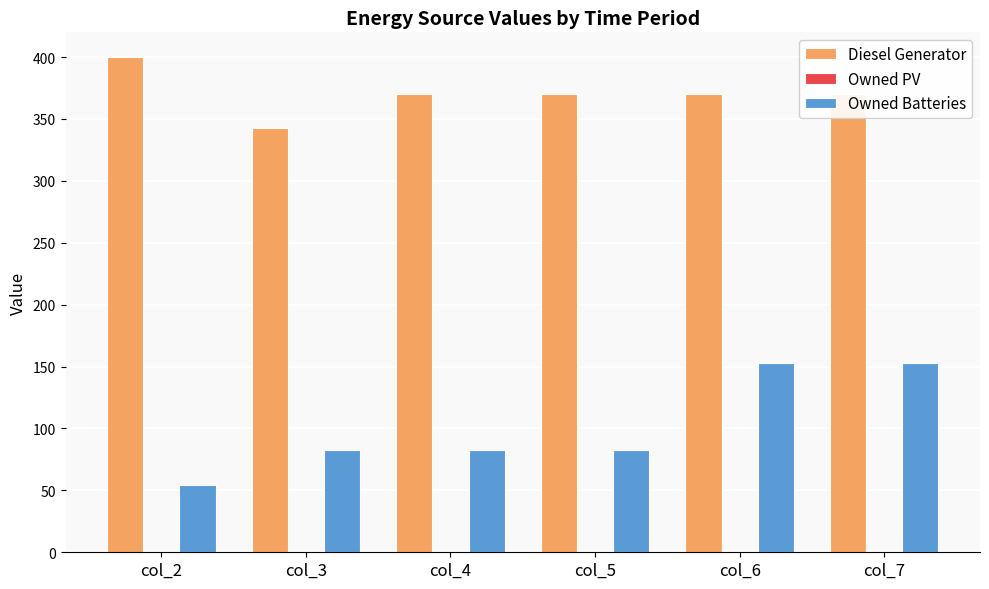

What is the sum of all Diesel Generator values?

2223